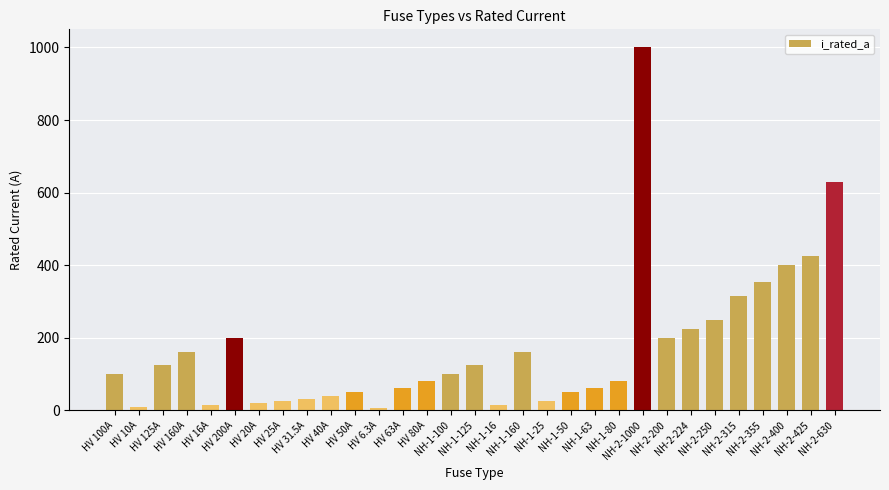

What is the value of the 6th bar from the left?

200.0